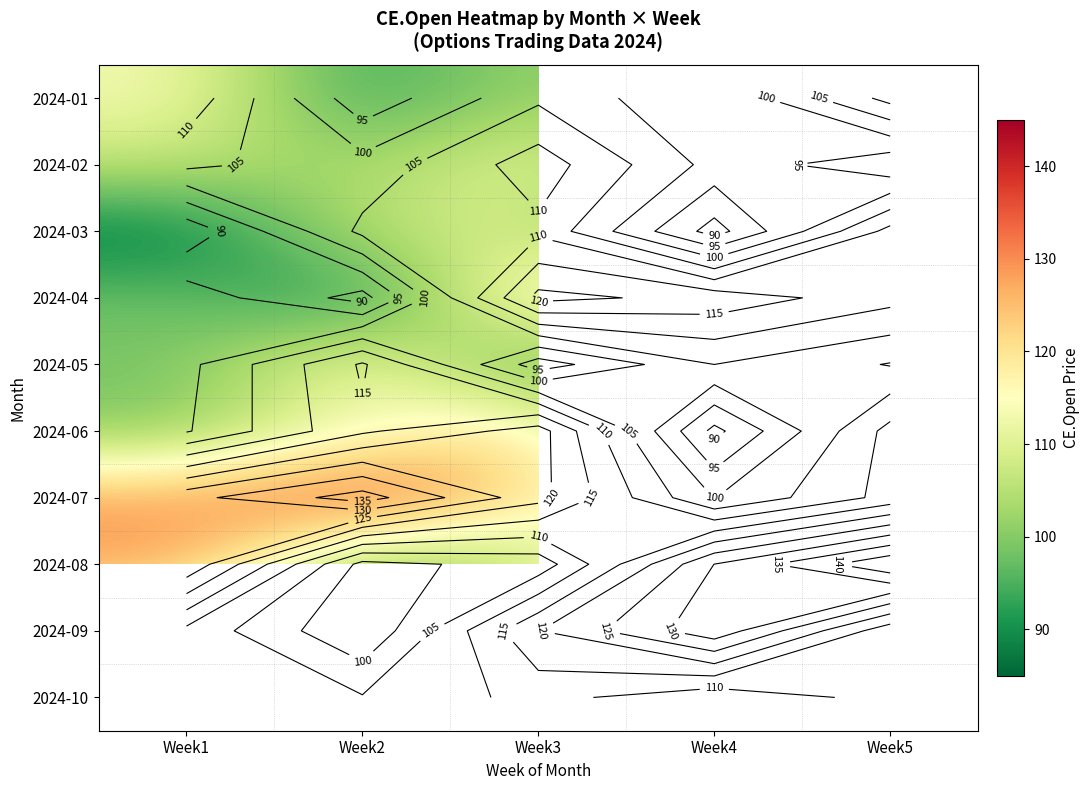

Between Week4 and Week1, which is larger?

Week1